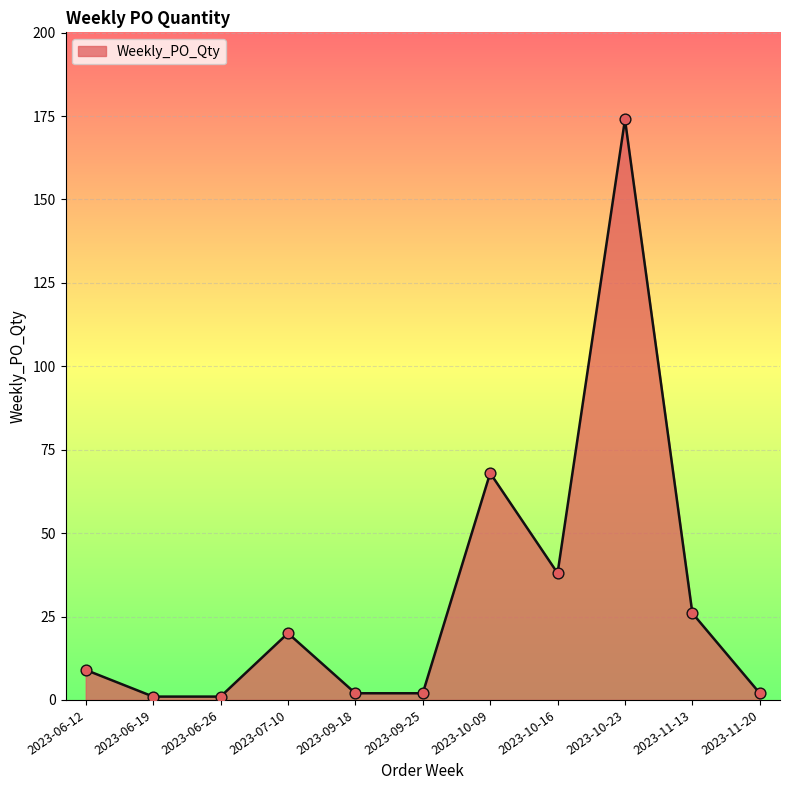

What is the change in value from 2023-09-25 to 2023-10-23?

+172